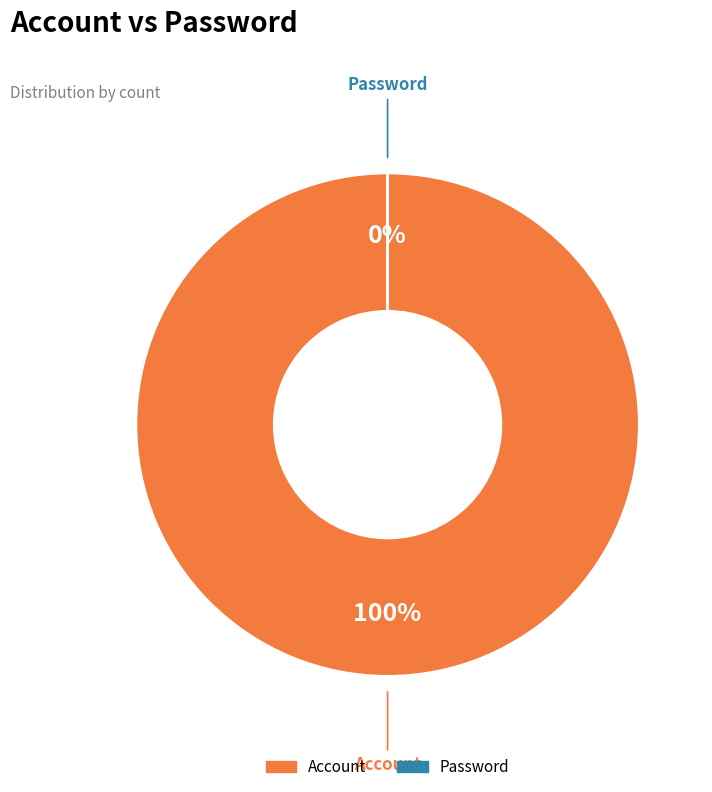

Between Password and Account, which is larger?

Account